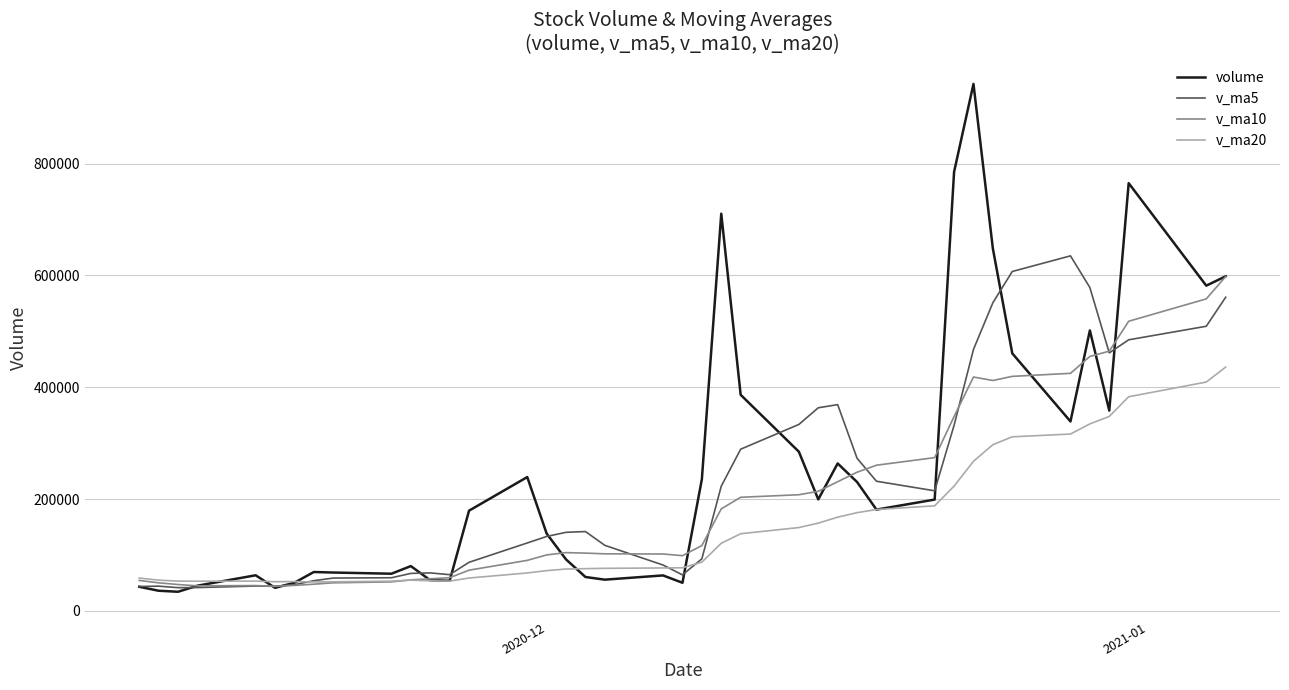

How many distinct data groups are displayed?

4